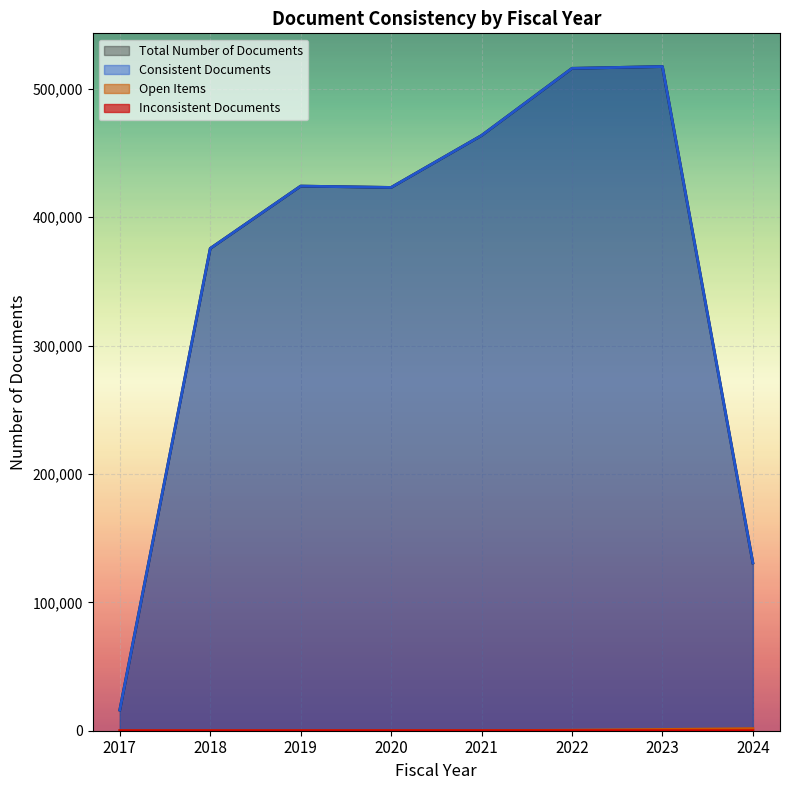

At which category is the sum across all series the highest?

2023